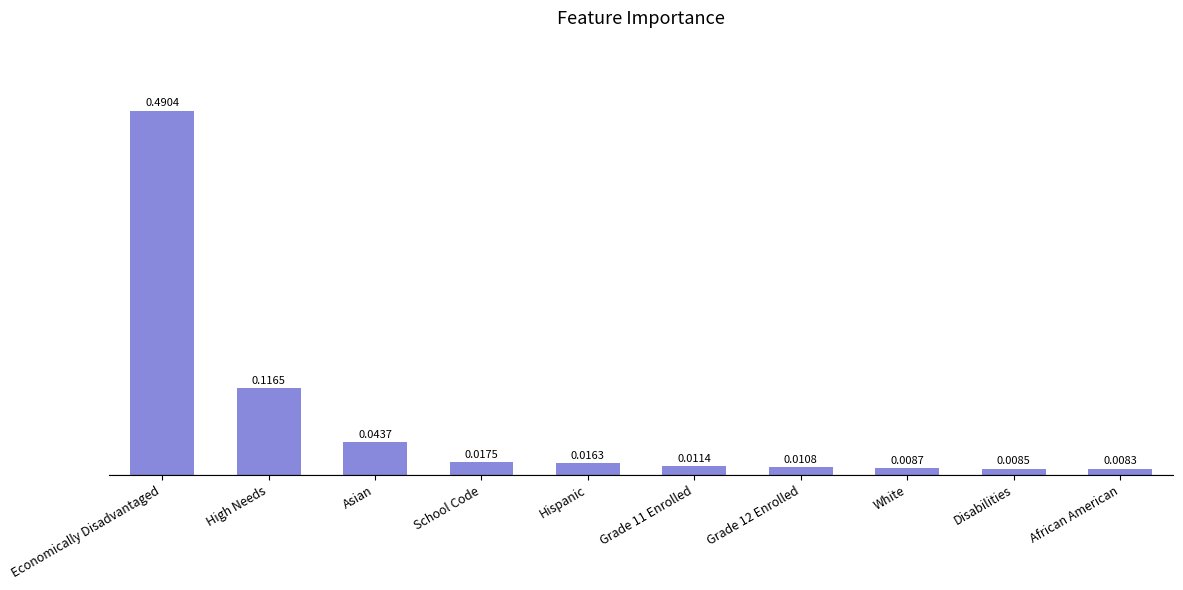

What is the label of the 4th bar from the left?

School Code